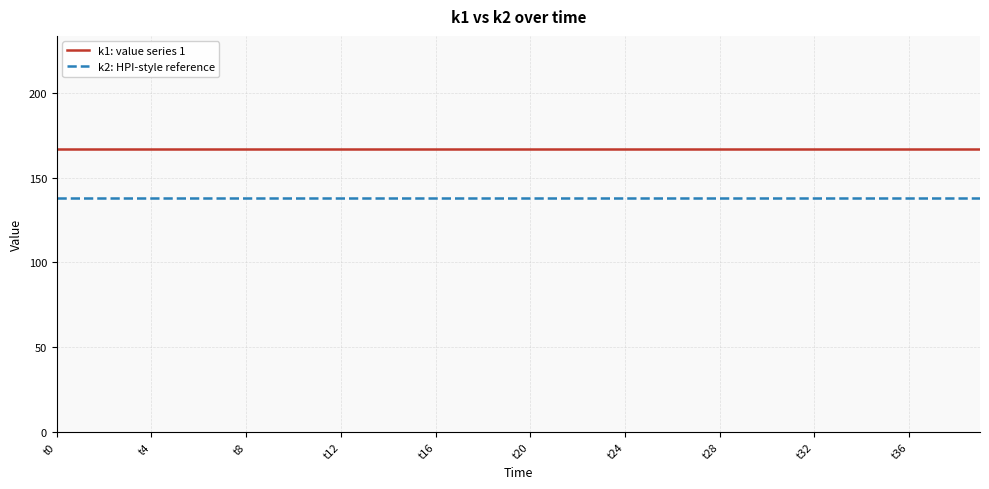

Does the chart display data point markers on the line(s)?

No